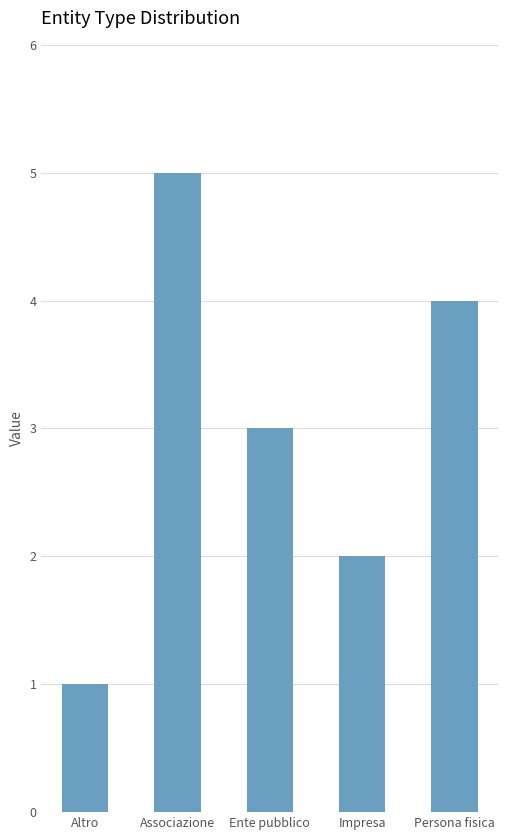

What is the sum of the values at Ente pubblico and Associazione?

8